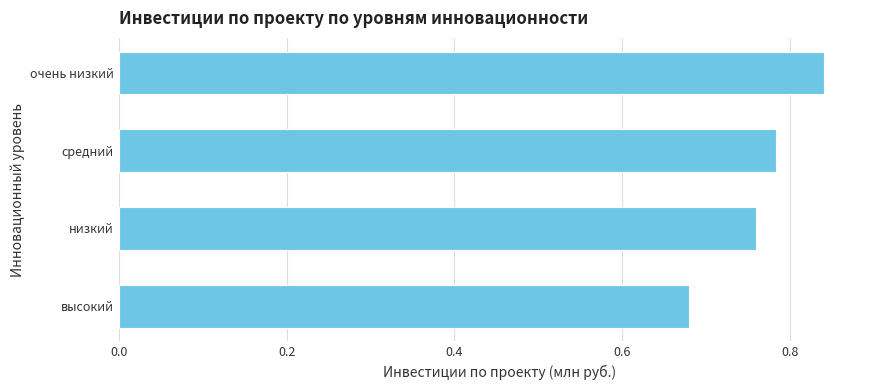

The chart shows a value of 1.1 at высокий. True or false?

False